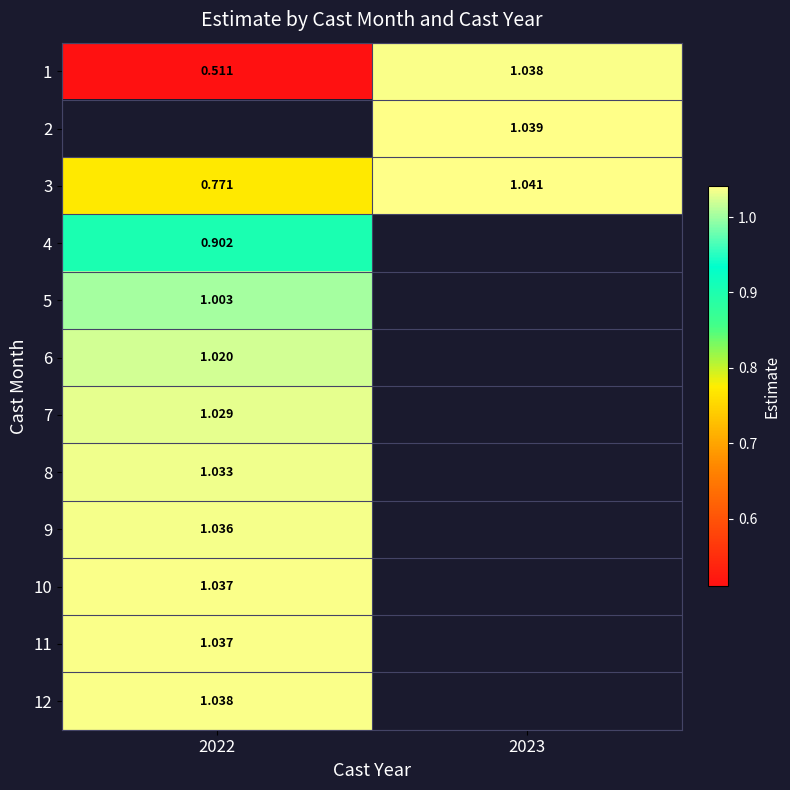

Is the value of 1 at 2022 greater than the value of 8 at 2022?

No